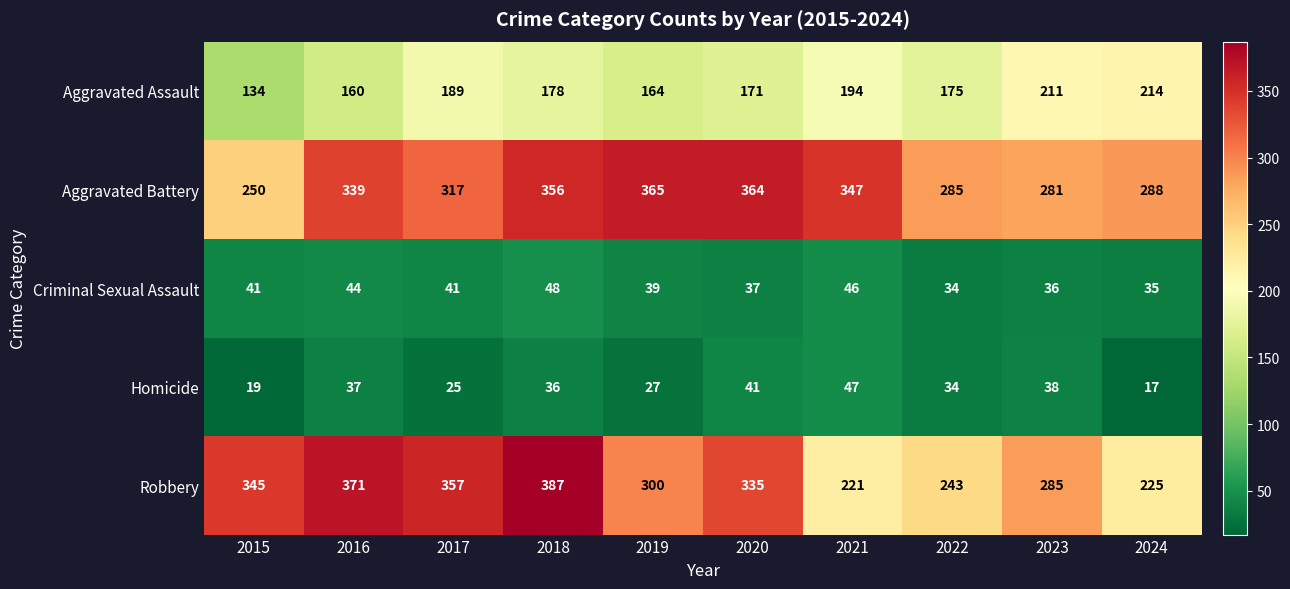

Rank the series by their maximum value, from highest to lowest.

Robbery, Aggravated Battery, Aggravated Assault, Criminal Sexual Assault, Homicide